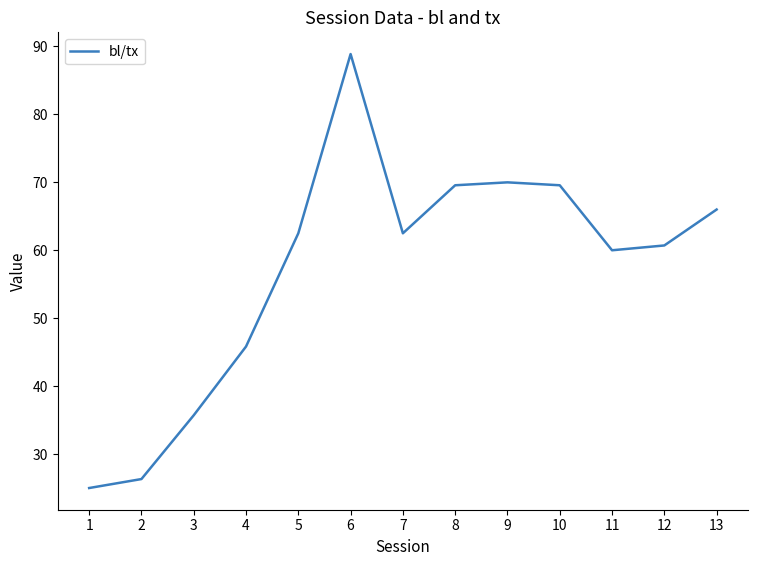

Reading left to right, extract all data points from this chart.

25.0	26.3	35.7	45.8	62.5	88.9	62.5	69.6	70.0	69.6	60.0	60.7	66.0